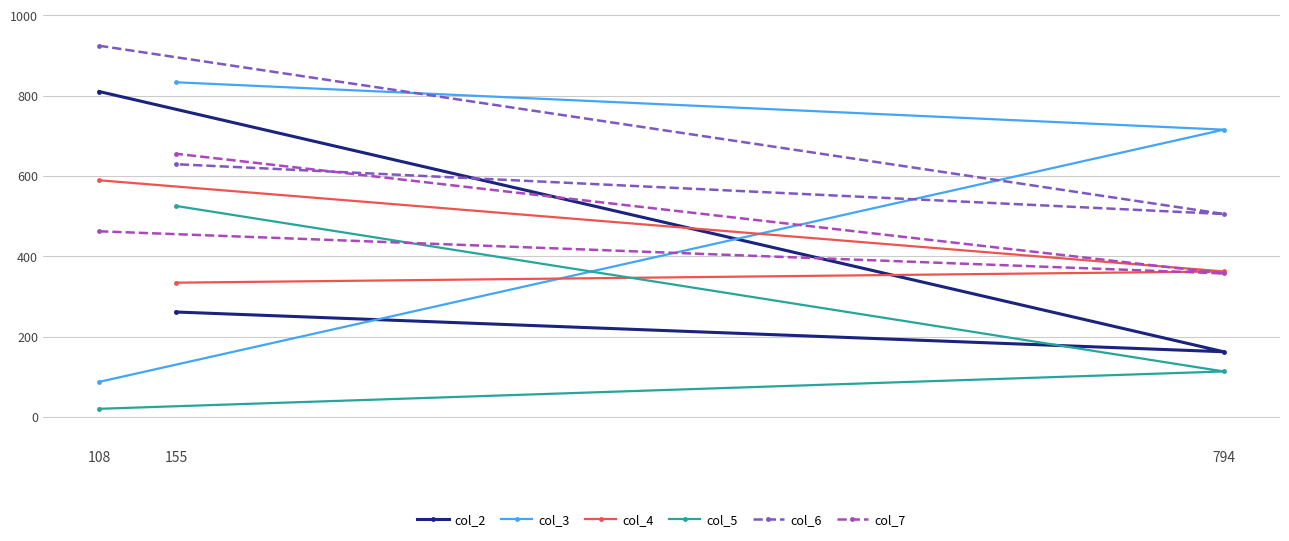

What is the value of the col_4 point at the 1st from the left?

589